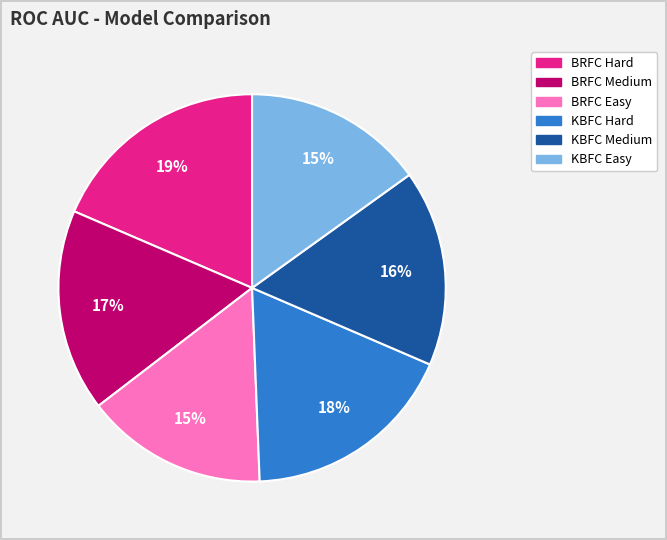

Is there a majority slice in this chart?

No